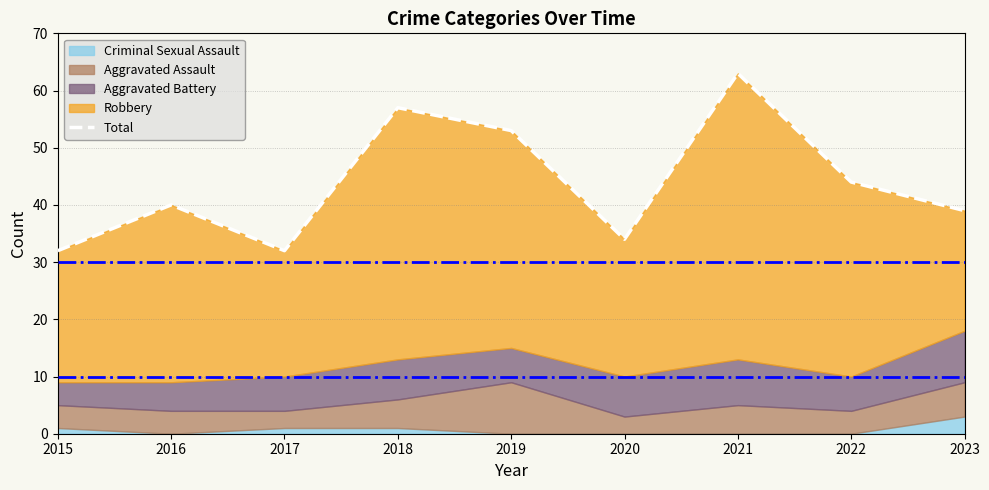

List the labels in order of value, largest first.

2021, 2018, 2019, 2022, 2016, 2023, 2020, 2015, 2017